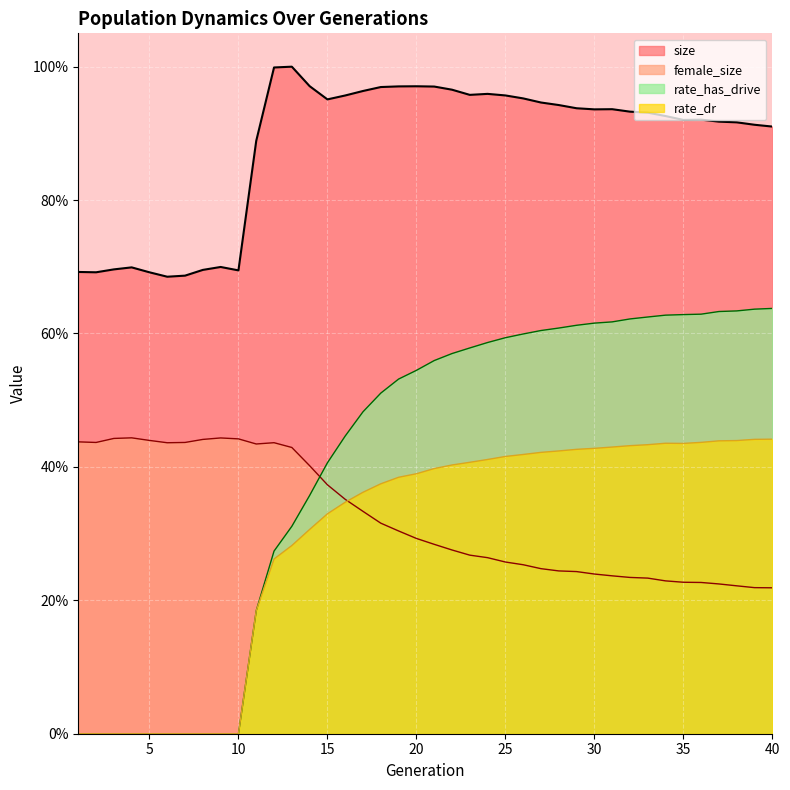

What is the average value of the rate_has_drive series?

0.4